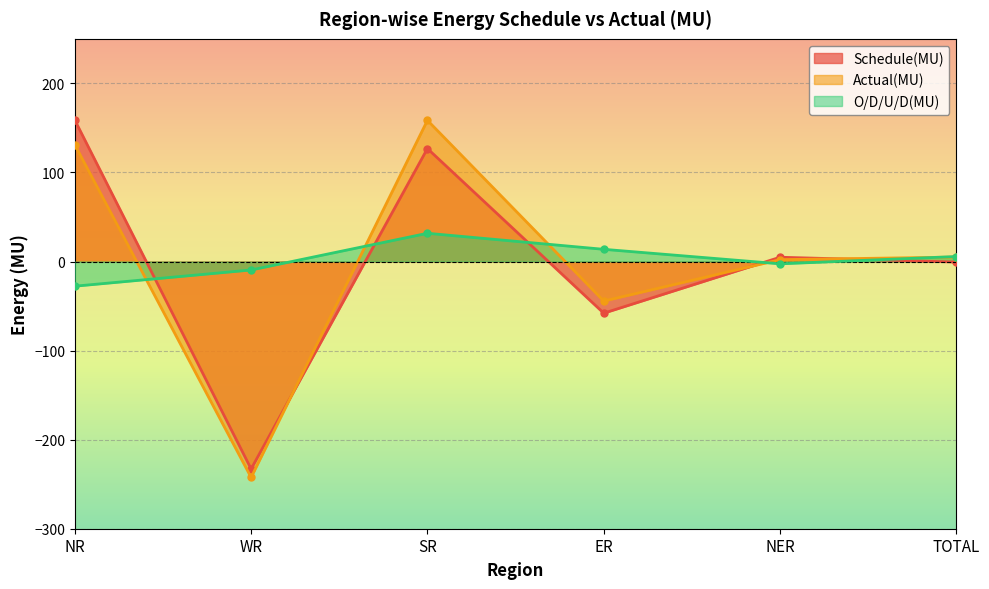

What is the total value across all series at NER?

4.3